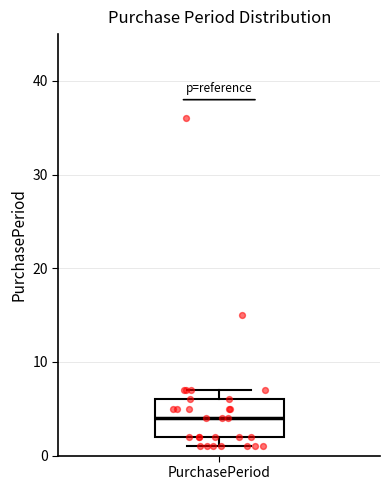

Transcribe this box plot: give where the median line is, the range the box spans, and where the two whiskers end, as read against the y-axis. The values are not printed on the chart, so give them approximately, as read against the axis.

median 4, box 2 to 6, whiskers 1 to 7